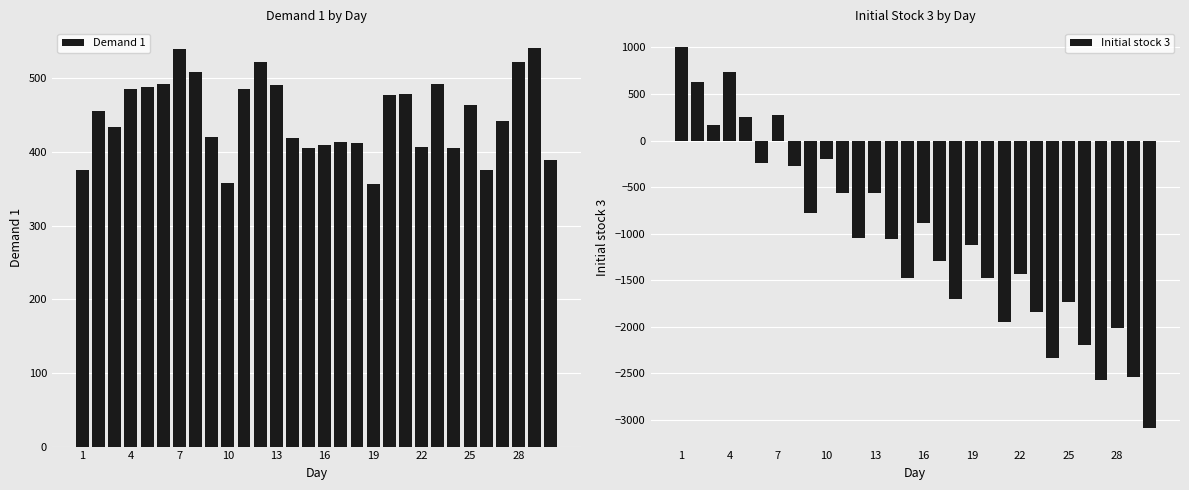

List the series in order of their overall mean, highest first.

Demand 1, Initial stock 3